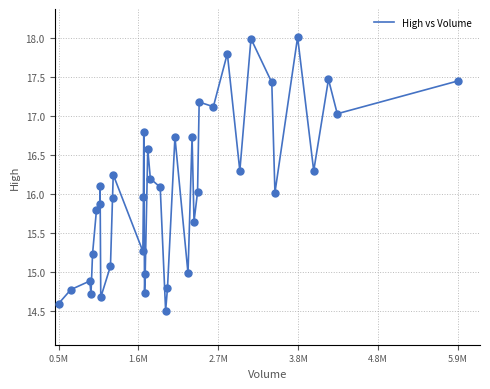

What is the maximum value shown in the chart?

18.0